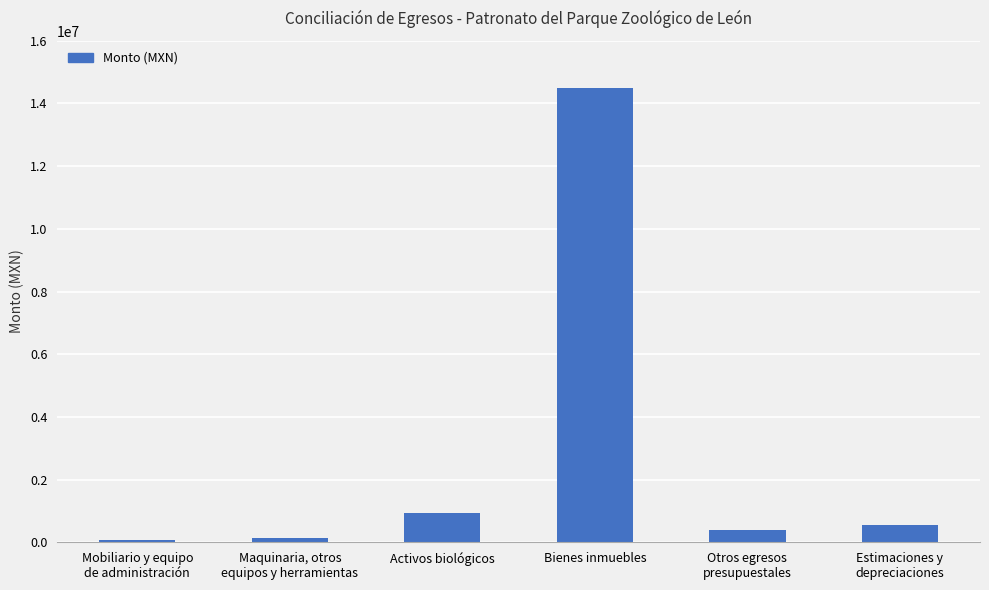

What is the change in value from Mobiliario y equipo
de administración to Maquinaria, otros
equipos y herramientas?

+55113.5